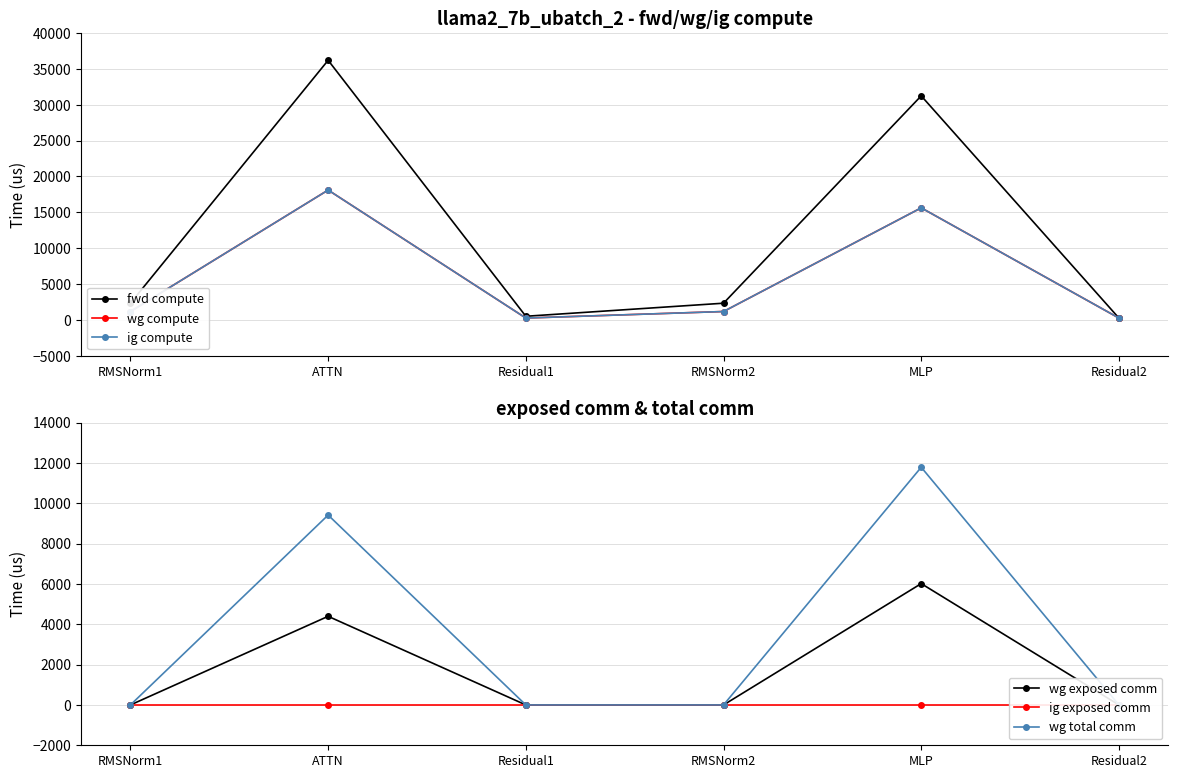

What is the difference between the highest and lowest values at Residual2?

249.0